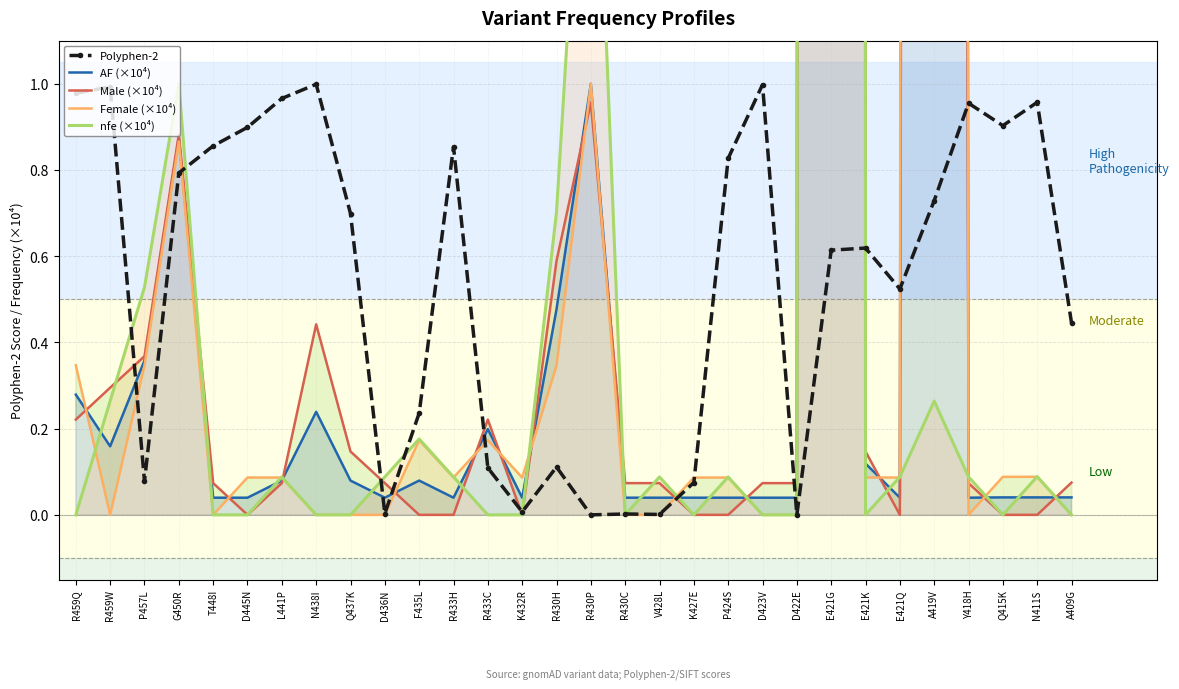

Between which two adjacent categories do nfe (×10⁴) and Polyphen-2 first intersect?

R459W and P457L